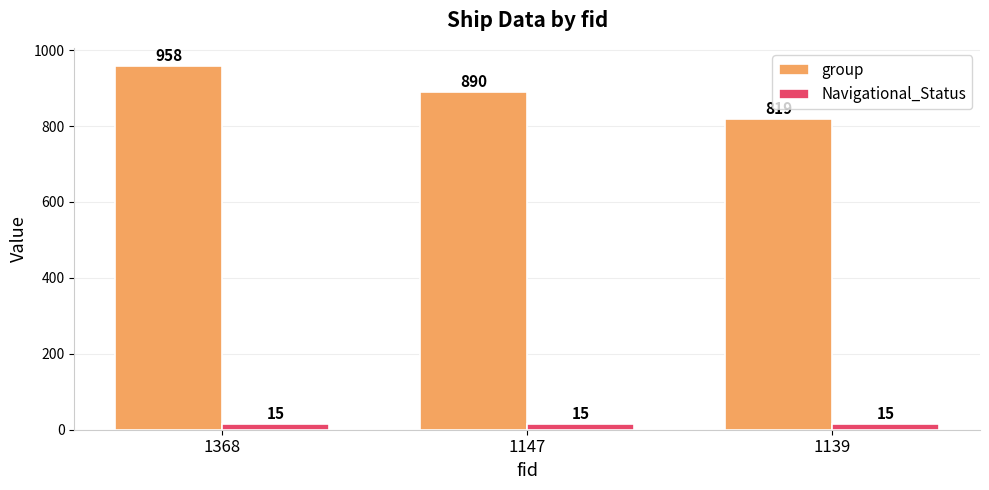

List the series in order of their peak value, lowest first.

Navigational_Status, group